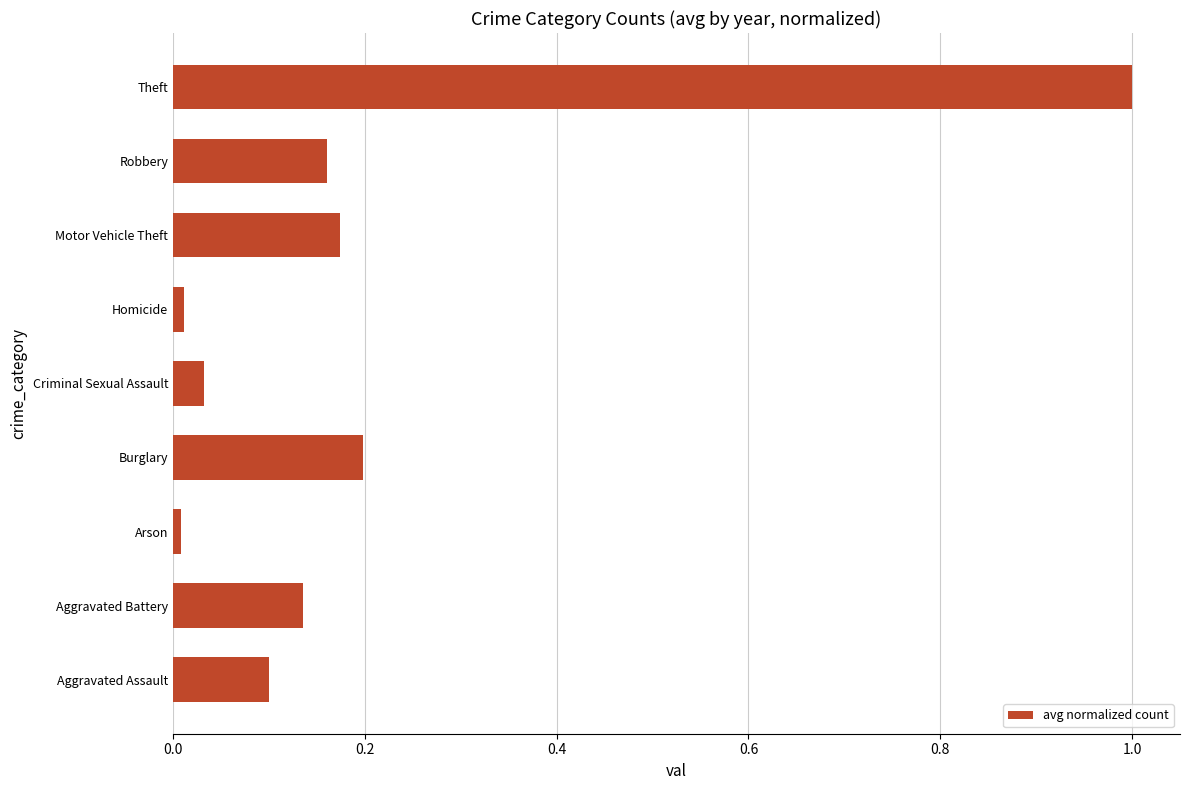

What is the maximum value shown in the chart?

1.0